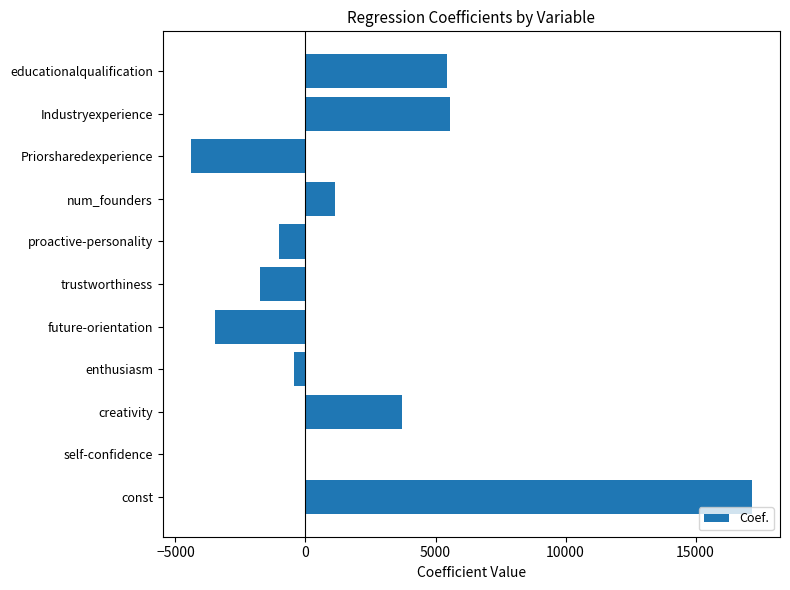

What is the greatest value displayed?

17167.4